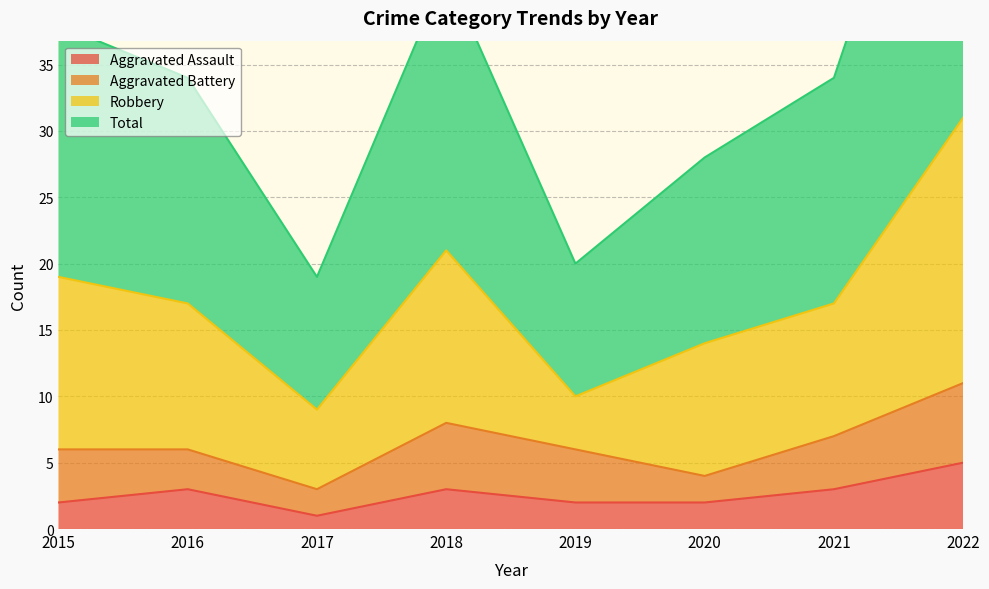

What is the value of the Aggravated Assault point at the 2nd from the left?

3